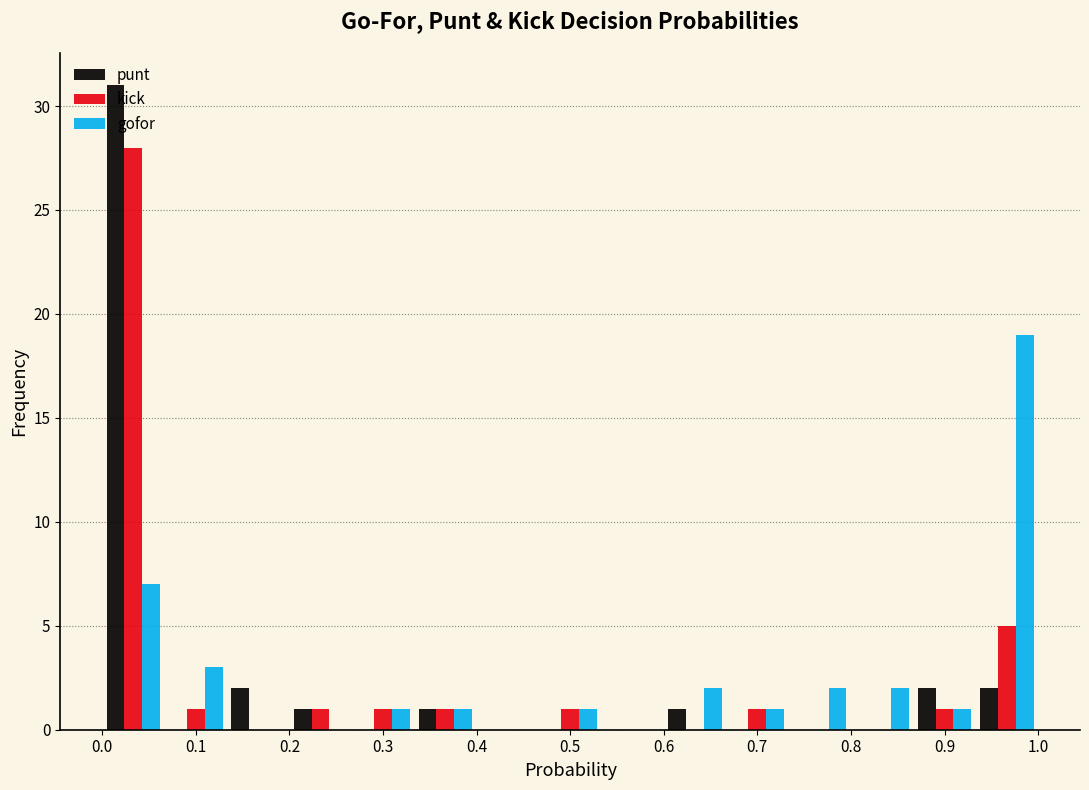

What is the height of the gofor bar covering 0.00 to 0.07 on the x-axis? Neither the bar edges nor the heights are printed on the chart, so give them approximately, as read against the axes.

7